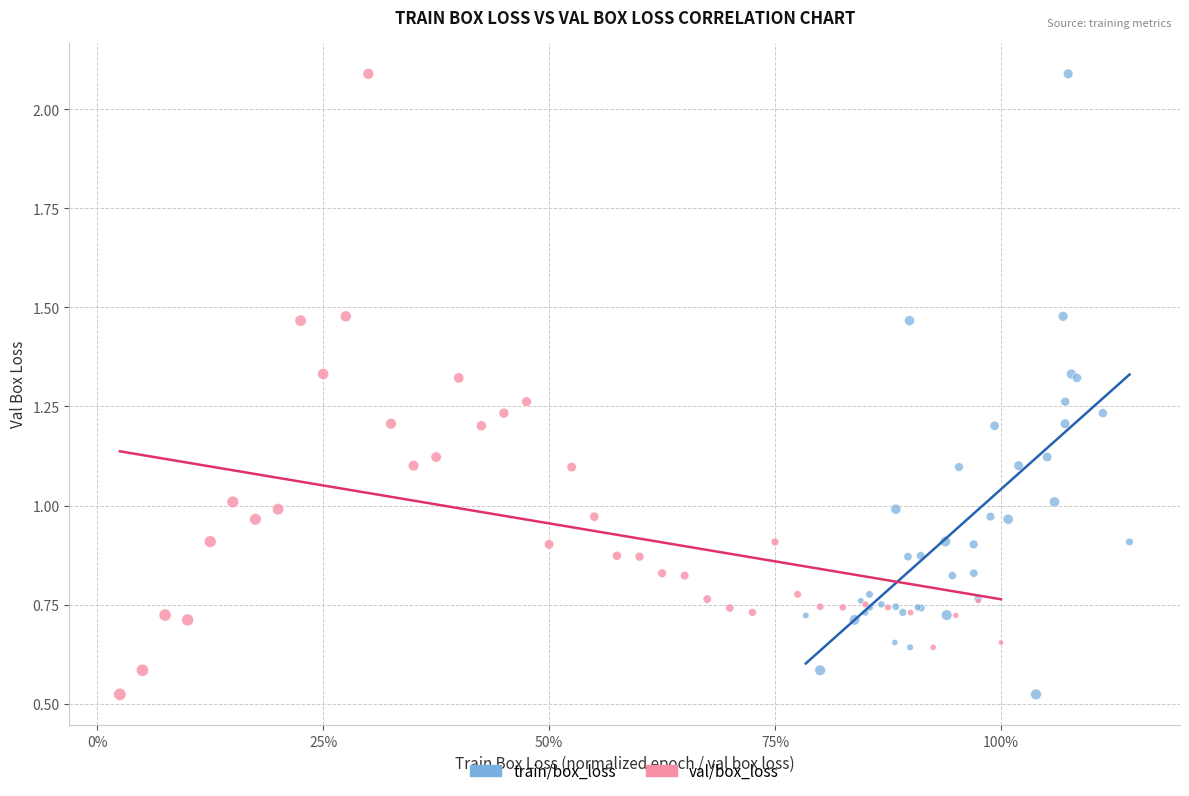

What are all the series names shown in the legend?

train/box_loss, val/box_loss